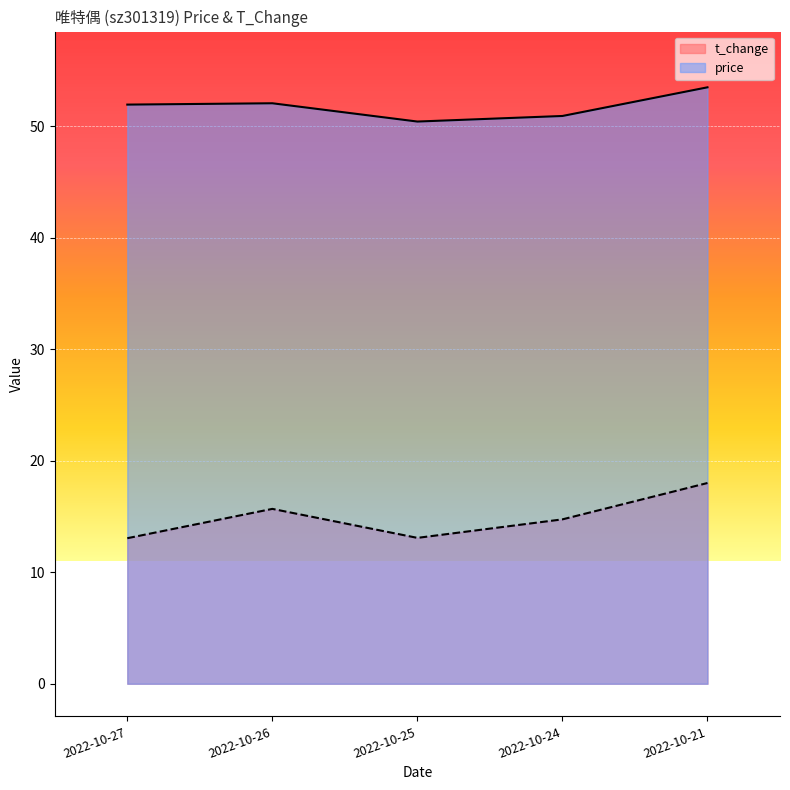

At which category does t_change reach its first local valley?

2022-10-25